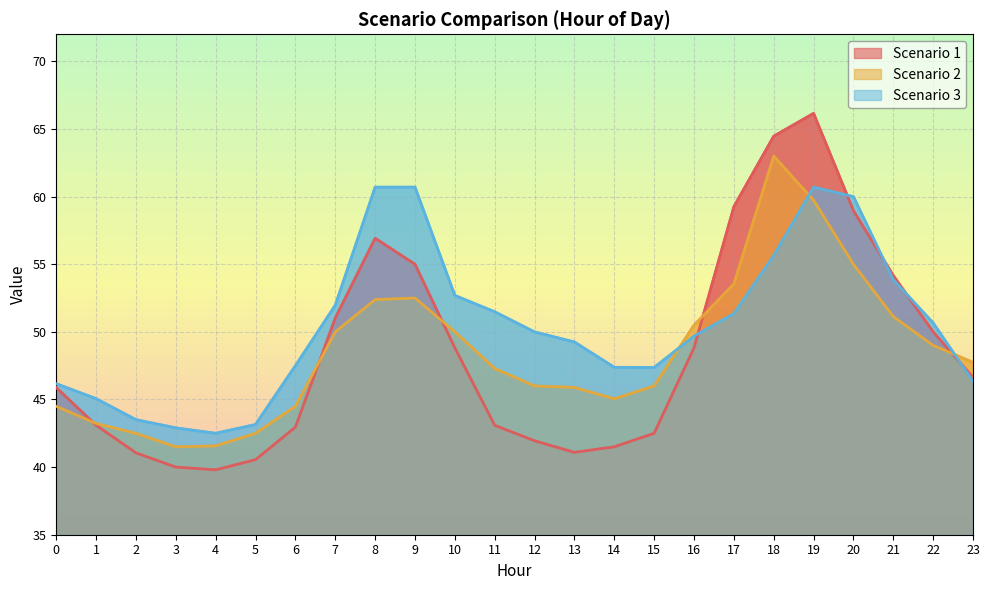

Reading left to right, list all the values displayed in this chart.

Scenario 1: 45.9	43.1	41.0	40.0	39.8	40.5	43.0	51.0	56.9	55.0	48.8	43.1	41.9	41.1	41.5	42.5	48.8	59.2	64.5	66.2	59.0	54.2	50.0	46.6
Scenario 2: 44.5	43.2	42.5	41.5	41.6	42.5	44.5	50.0	52.4	52.5	50.0	47.3	46.0	45.9	45.0	46.0	50.5	53.5	63.0	59.7	55.0	51.1	49.0	47.7
Scenario 3: 46.2	45.1	43.5	42.9	42.5	43.1	47.5	52.0	60.7	60.7	52.7	51.5	50.0	49.2	47.4	47.4	49.7	51.4	55.6	60.7	60.0	53.9	50.7	46.3